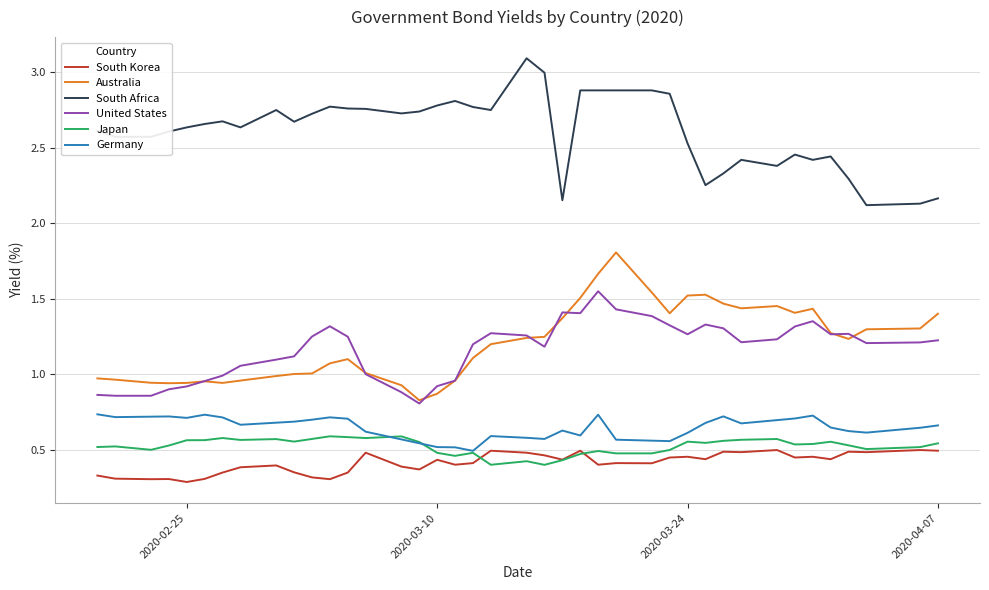

True or false: United States and Japan intersect in this chart.

False